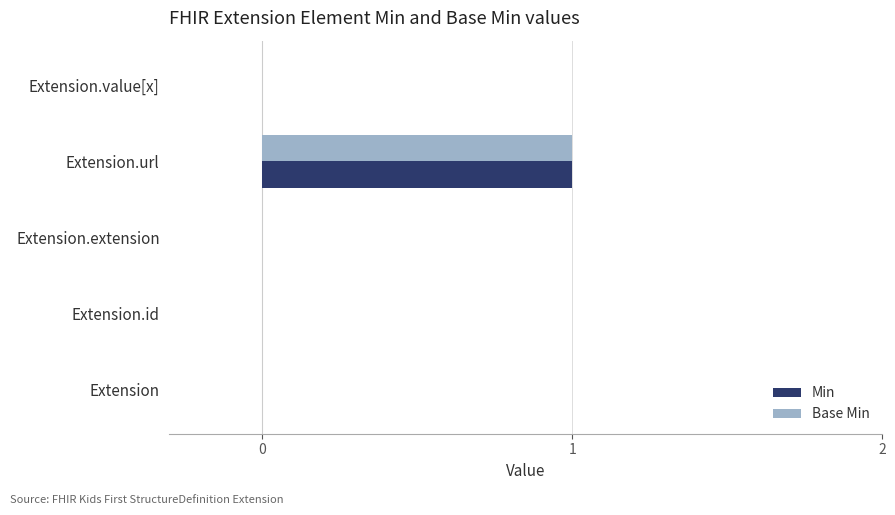

What are all the series names shown in the legend?

Min, Base Min